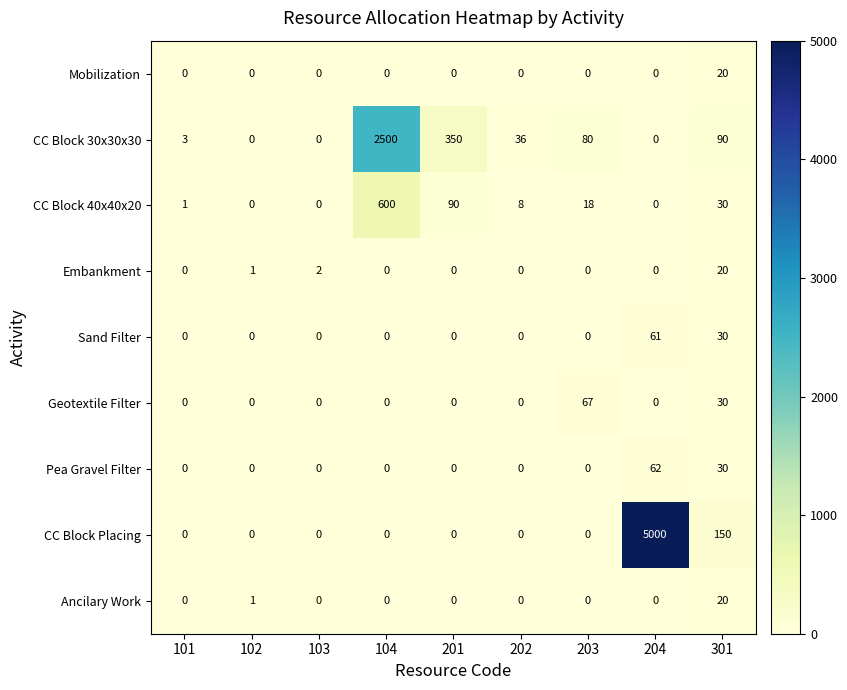

Which series has the largest total across all categories?

CC Block Placing